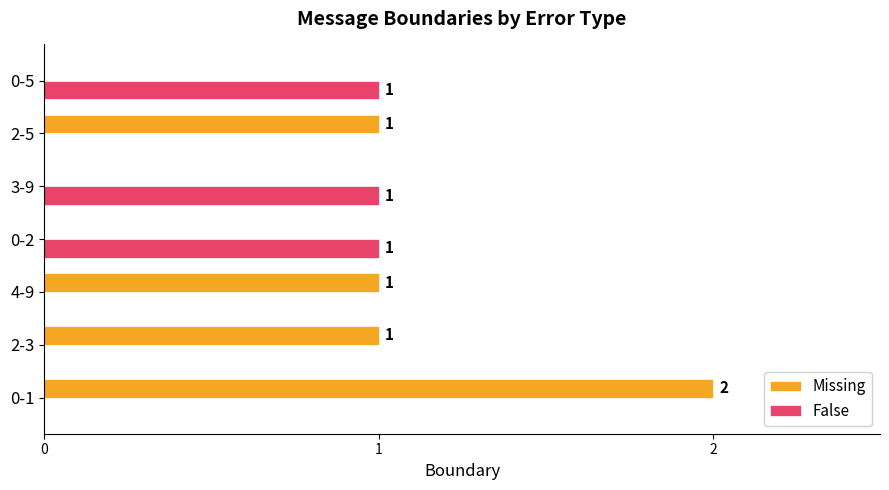

True or false: Missing has a value of 1 at 0-2.

False